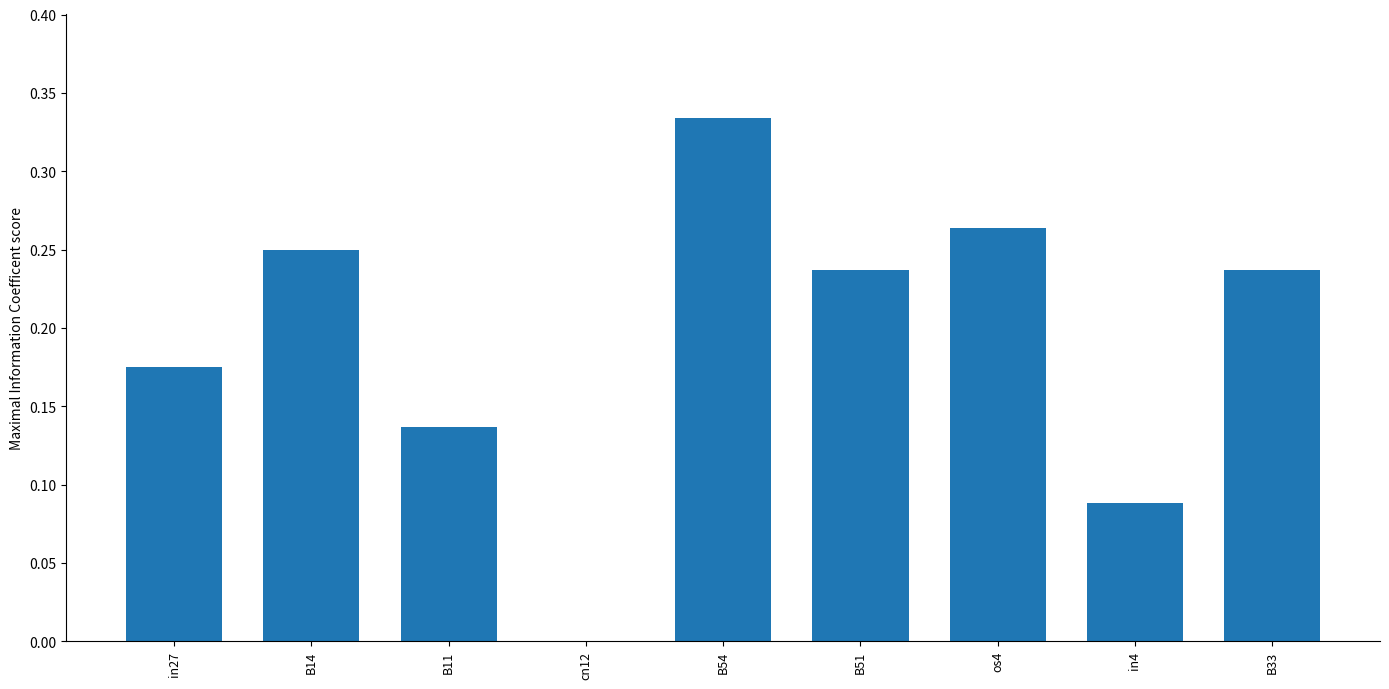

Are the bars horizontal?

No